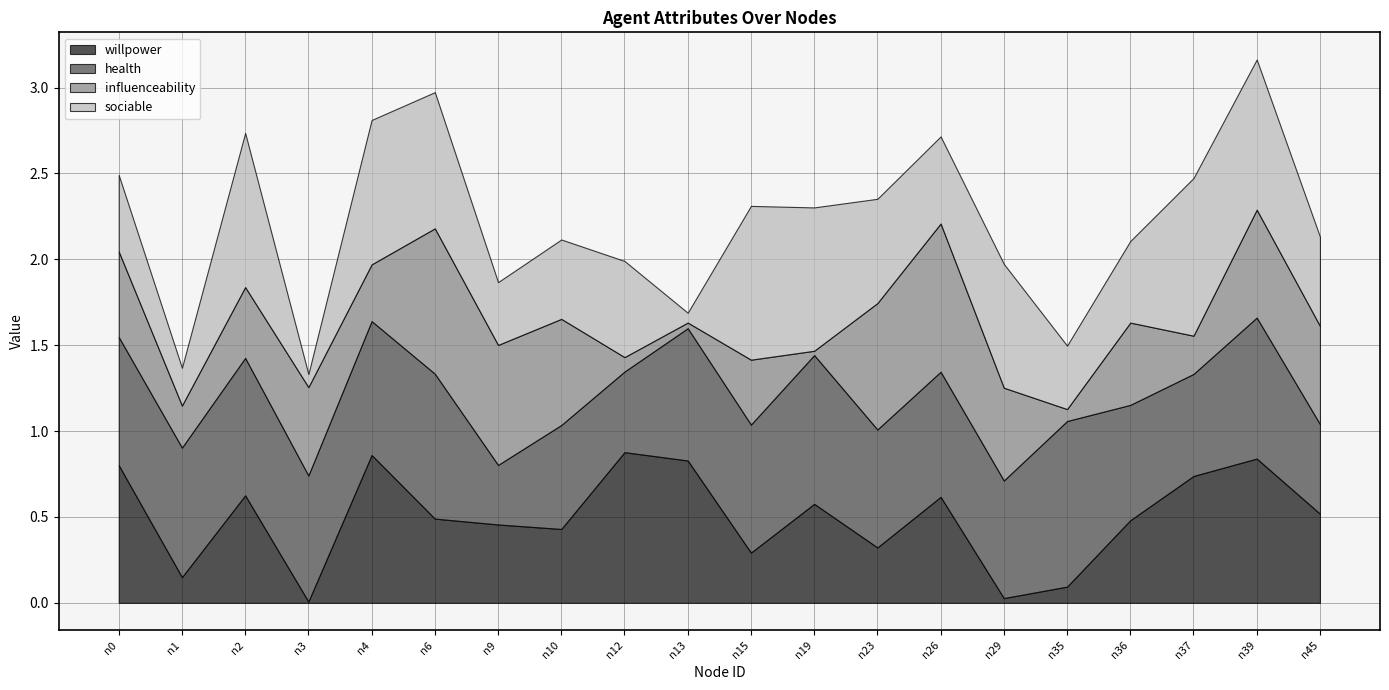

True or false: willpower has a value of 0.0 at n35.

False